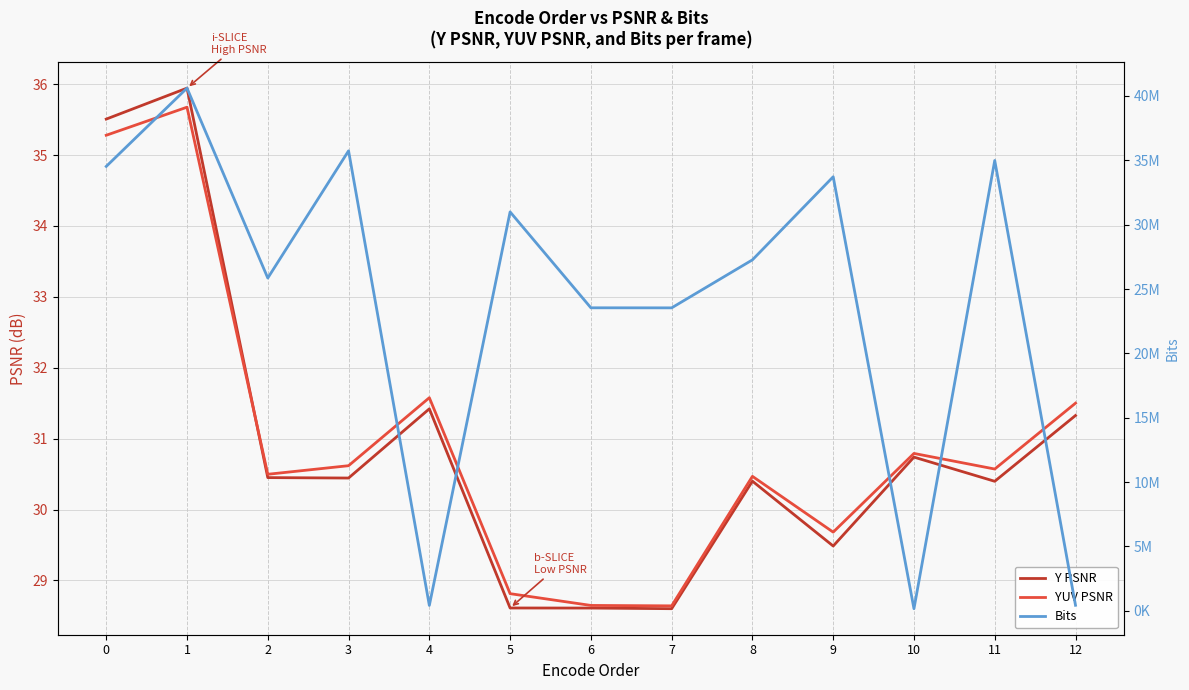

What is the approximate value of Bits at 5?

30989928.0